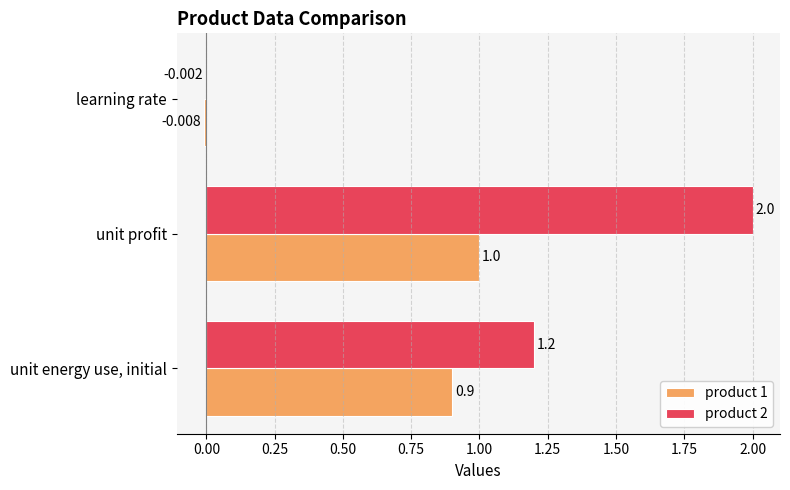

At which label is product 1 closest to 0?

learning rate